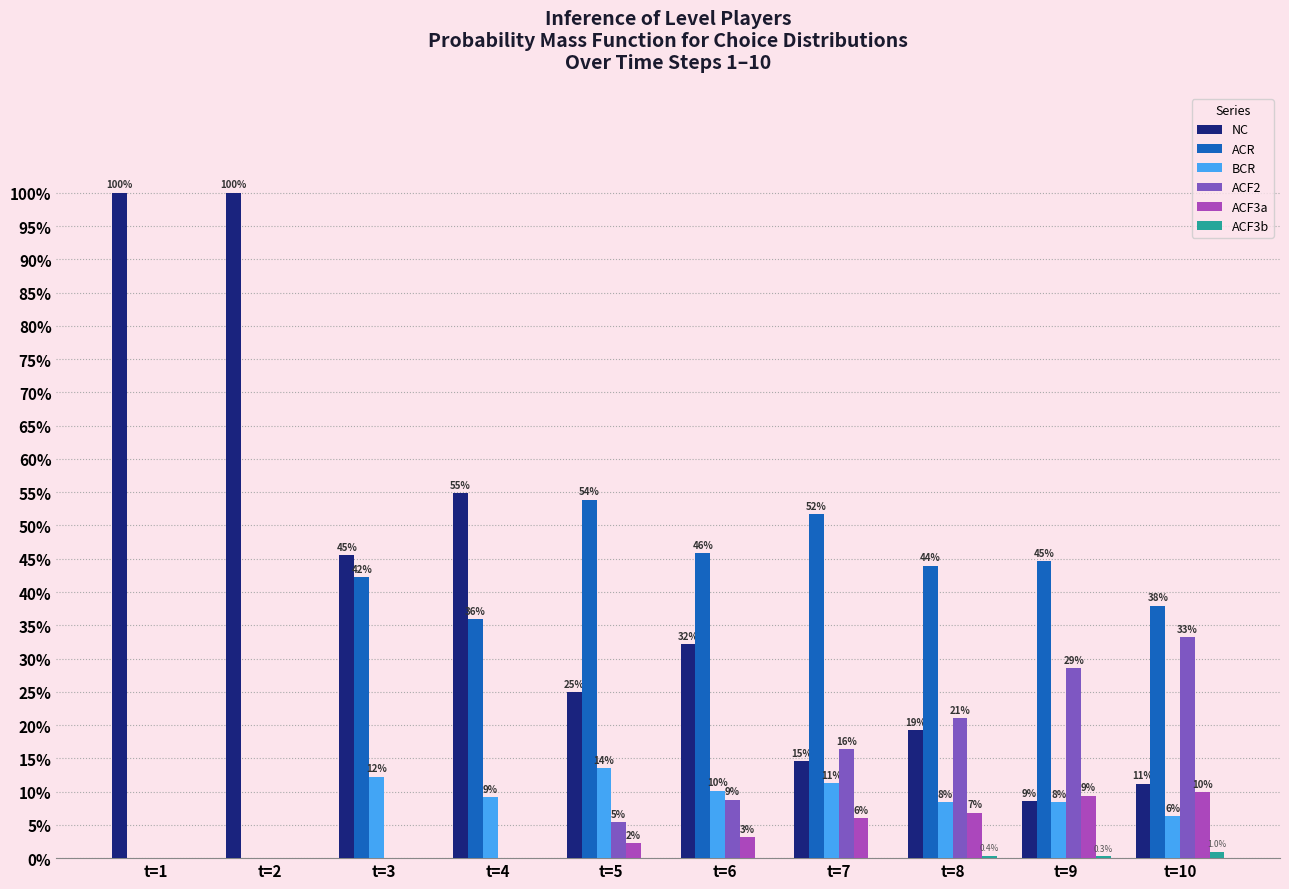

Reading left to right, extract all data points from this chart.

NC: t=1=1.0	t=2=1.0	t=3=0.5	t=4=0.5	t=5=0.2	t=6=0.3	t=7=0.1	t=8=0.2	t=9=0.1	t=10=0.1
ACR: t=1=0.0	t=2=0.0	t=3=0.4	t=4=0.4	t=5=0.5	t=6=0.5	t=7=0.5	t=8=0.4	t=9=0.4	t=10=0.4
BCR: t=1=0.0	t=2=0.0	t=3=0.1	t=4=0.1	t=5=0.1	t=6=0.1	t=7=0.1	t=8=0.1	t=9=0.1	t=10=0.1
ACF2: t=1=0.0	t=2=0.0	t=3=0.0	t=4=0.0	t=5=0.1	t=6=0.1	t=7=0.2	t=8=0.2	t=9=0.3	t=10=0.3
ACF3a: t=1=0.0	t=2=0.0	t=3=0.0	t=4=0.0	t=5=0.0	t=6=0.0	t=7=0.1	t=8=0.1	t=9=0.1	t=10=0.1
ACF3b: t=1=0.0	t=2=0.0	t=3=0.0	t=4=0.0	t=5=0.0	t=6=0.0	t=7=0.0	t=8=0.0	t=9=0.0	t=10=0.0